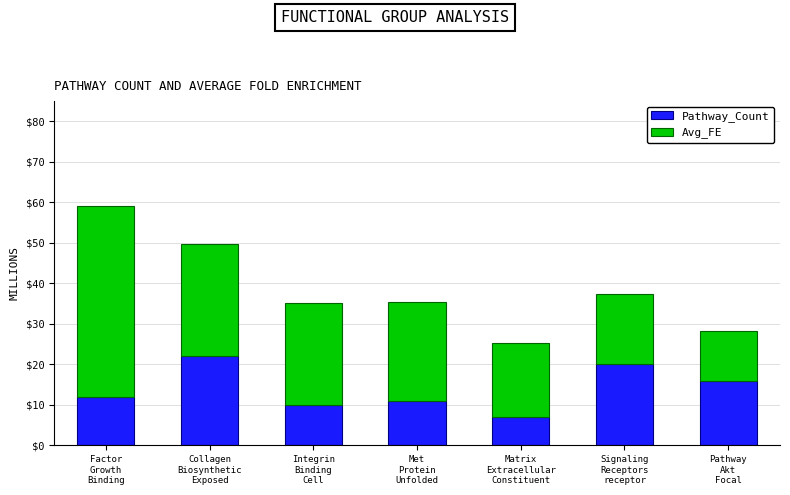

Reading left to right, transcribe the values for Pathway_Count.

12.0	22.0	10.0	11.0	7.0	20.0	16.0